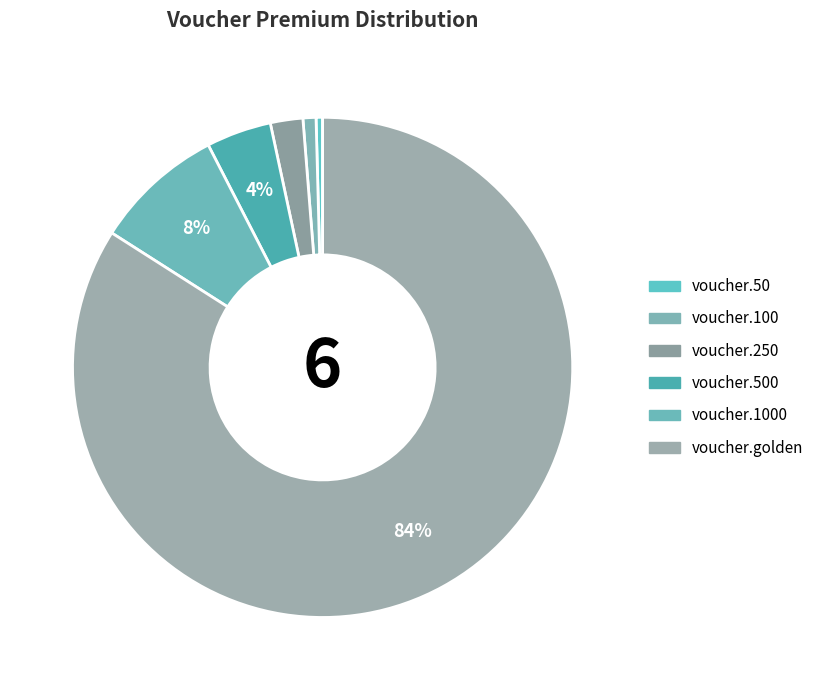

Is it true that voucher.100 is 1% of the pie?

True